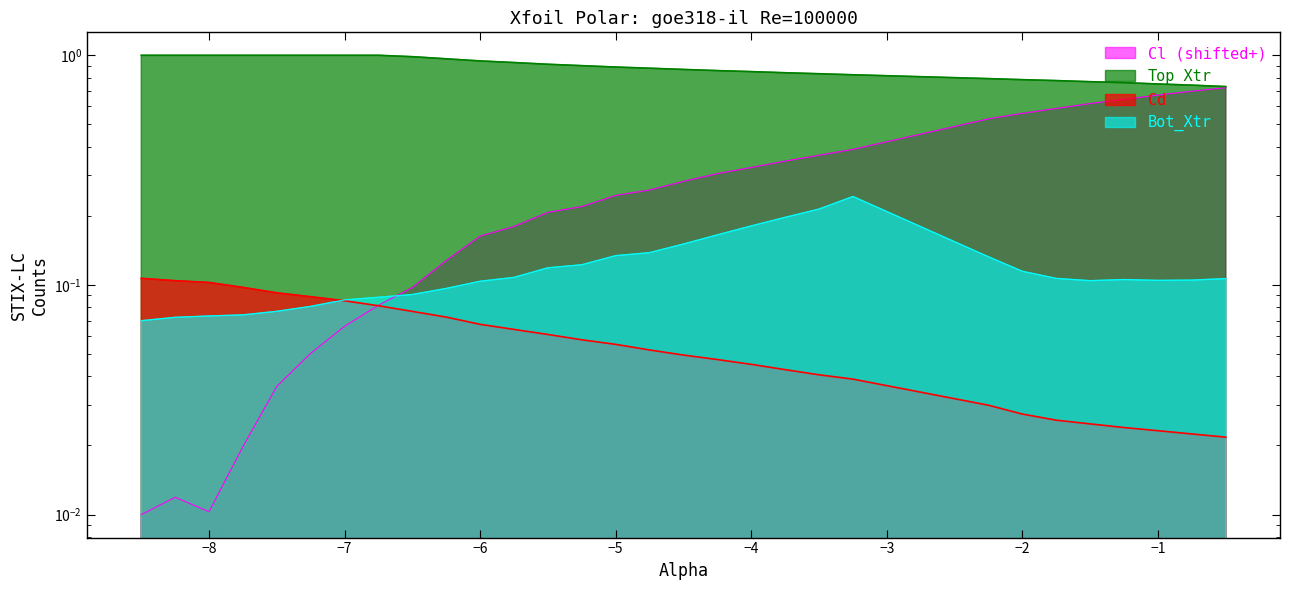

True or false: Cd has more than 2 points higher than both neighbors.

False